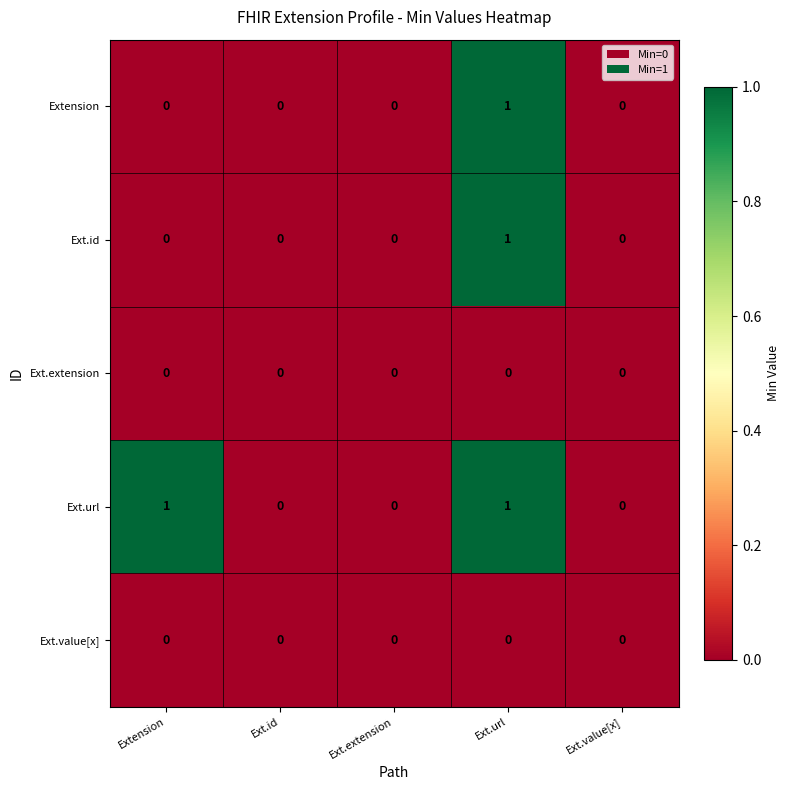

The value of Ext.id at Ext.url is 1. True or false?

True